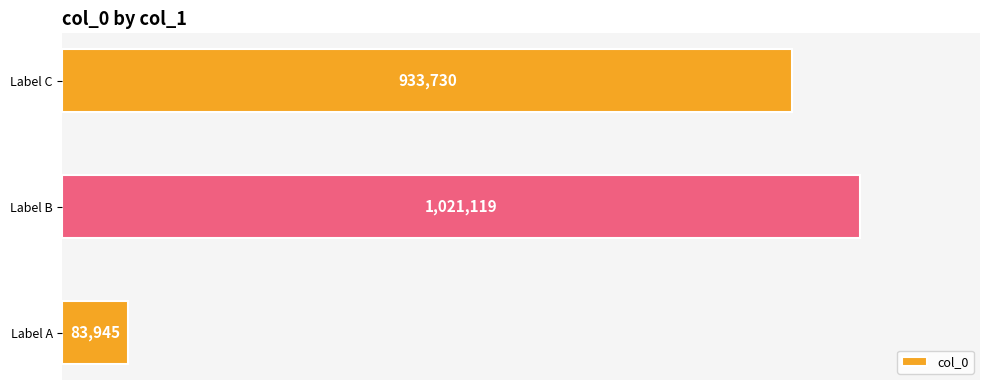

List the labels in order of value, smallest first.

Label A, Label C, Label B